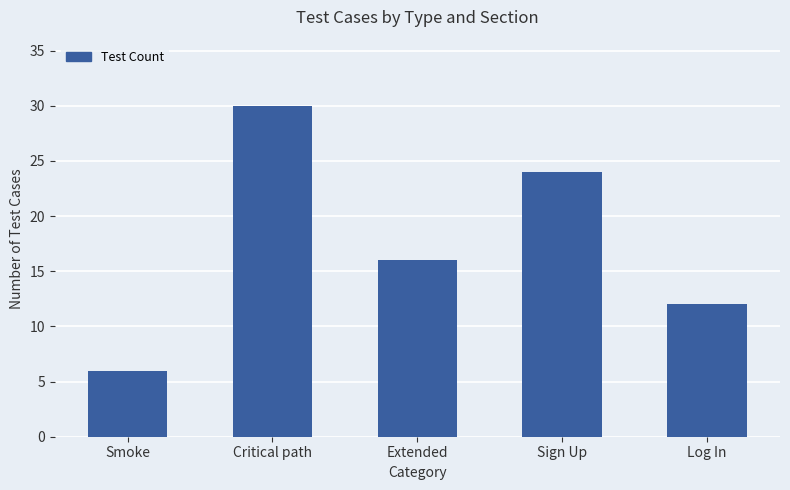

Where does the data first go above 16?

Critical path